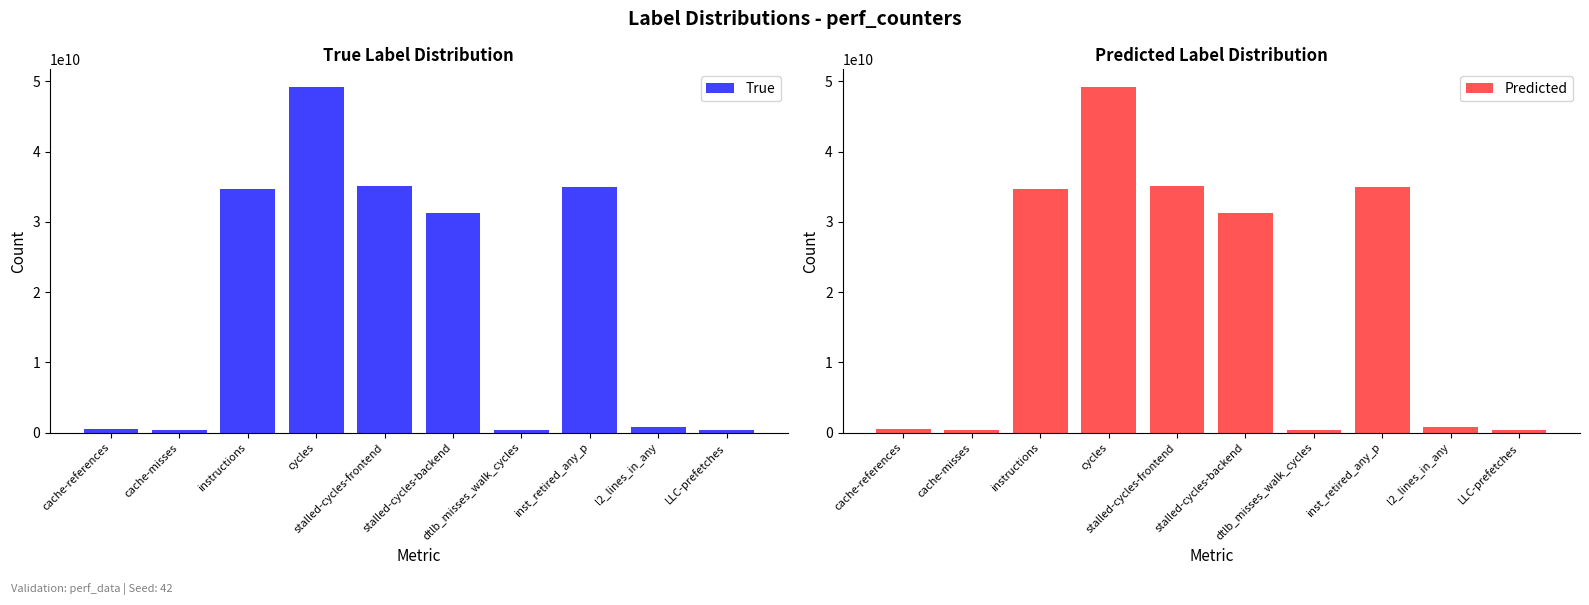

Which has a higher value, stalled-cycles-backend or cycles?

cycles